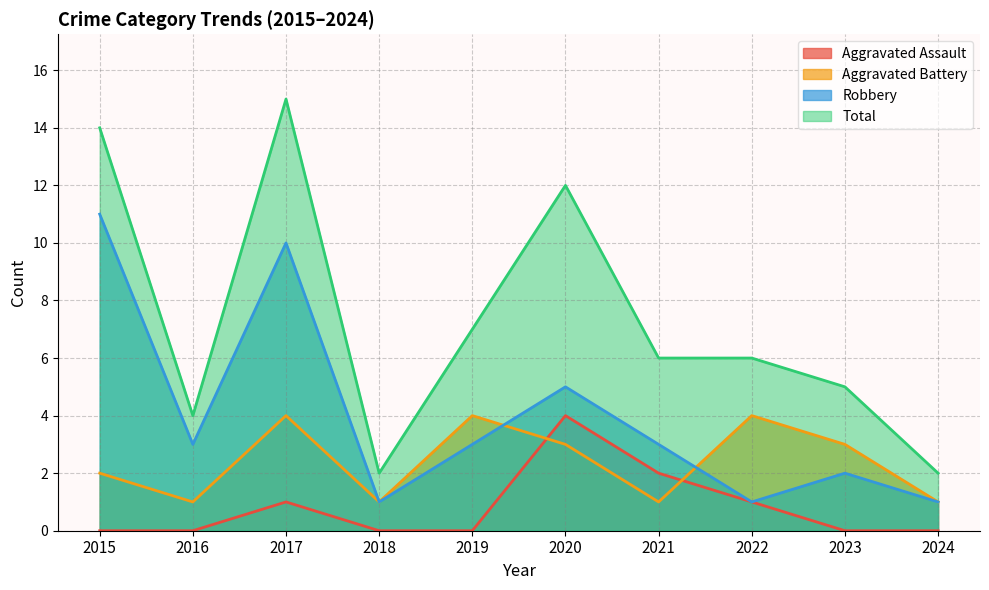

Between 2015 and 2018, which is larger?

2015